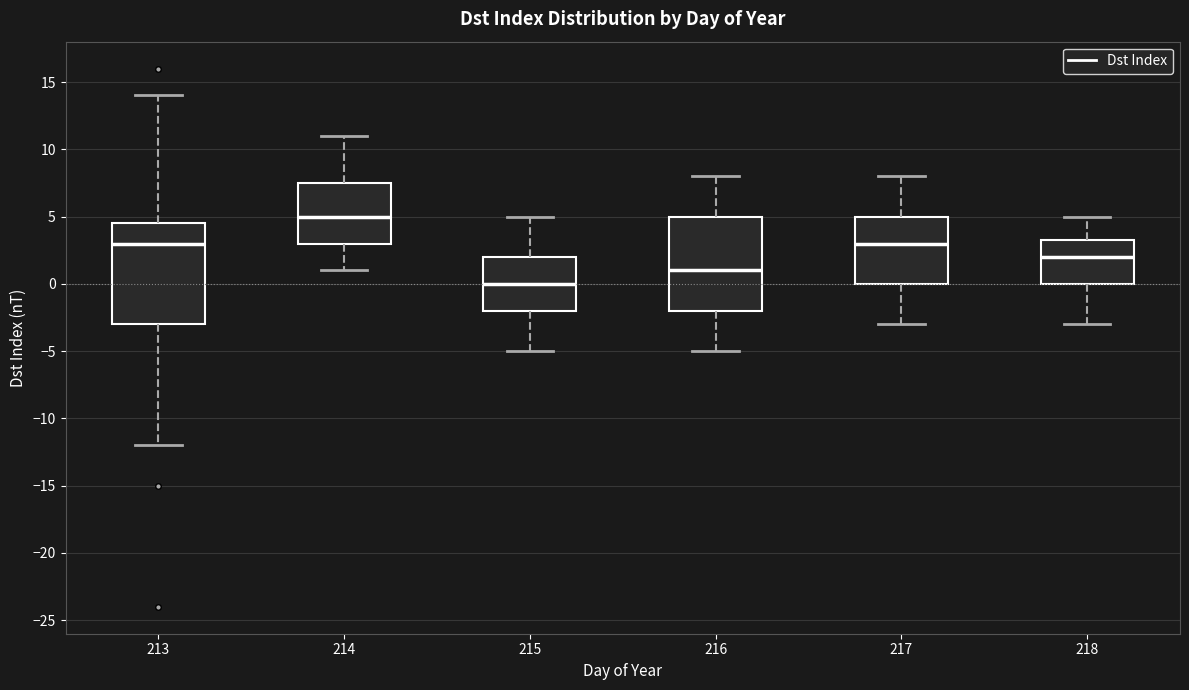

Which box's median line is the highest?

214